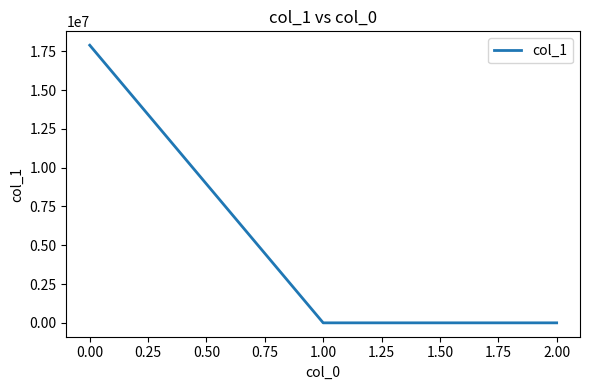

True or false: the data shows 4102378.4 at 0.00.

False